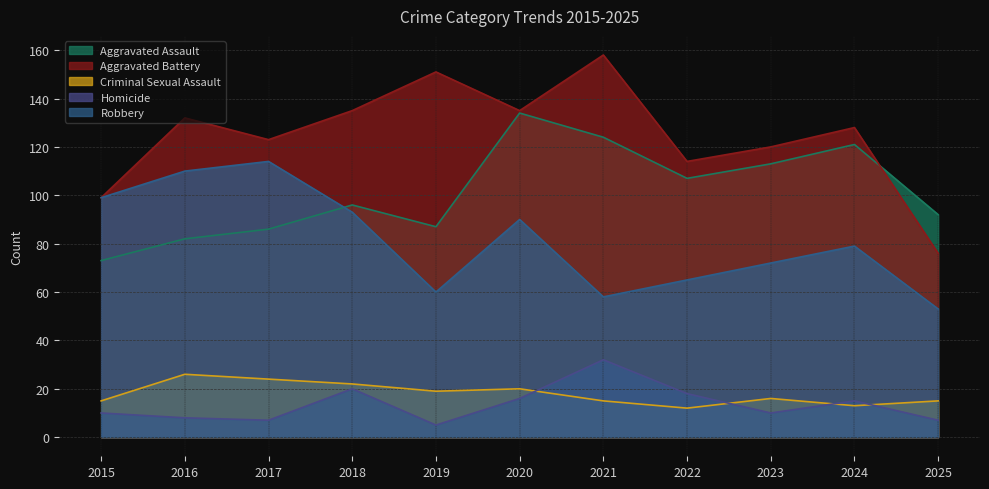

The value of Homicide at 2025 is 7. True or false?

True